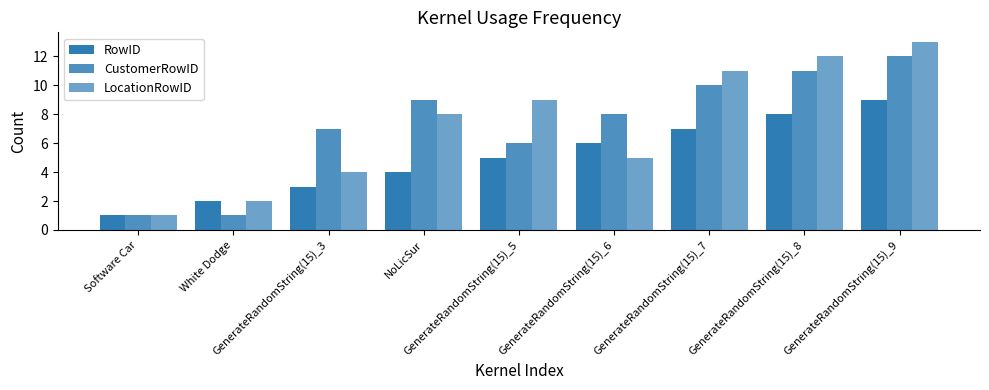

What is the maximum value for CustomerRowID?

12